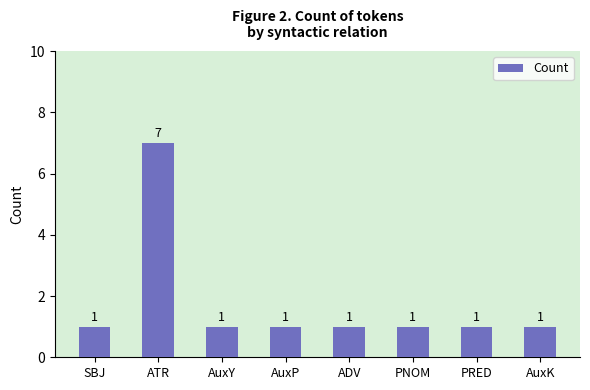

Count the values in the range 1 to 2.

7